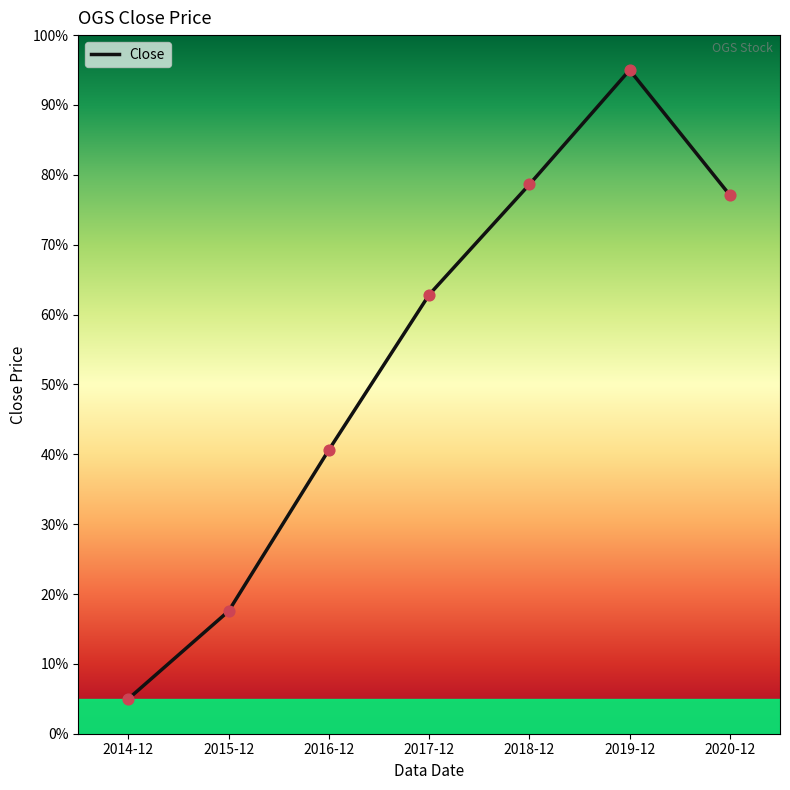

Between 2020-12 and 2016-12, which is larger?

2020-12